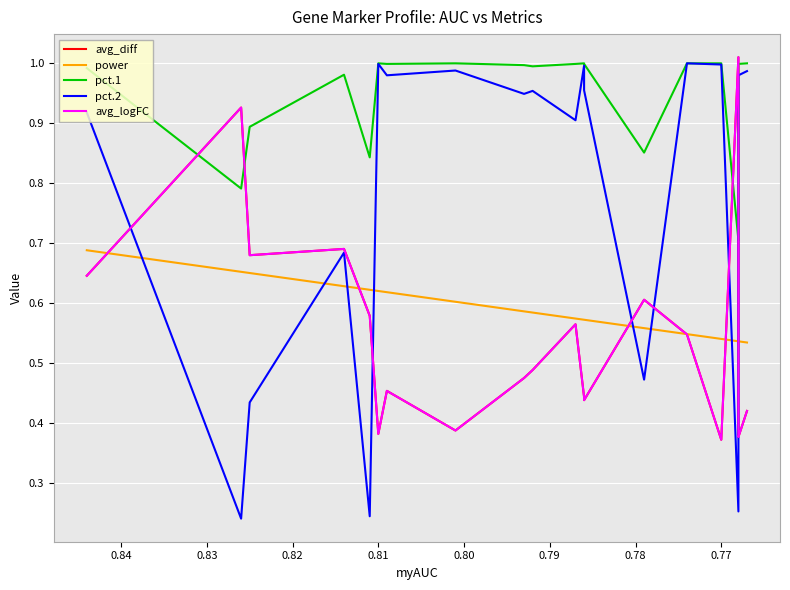

Is it true that avg_diff equals 0.5 at 0.82?

True